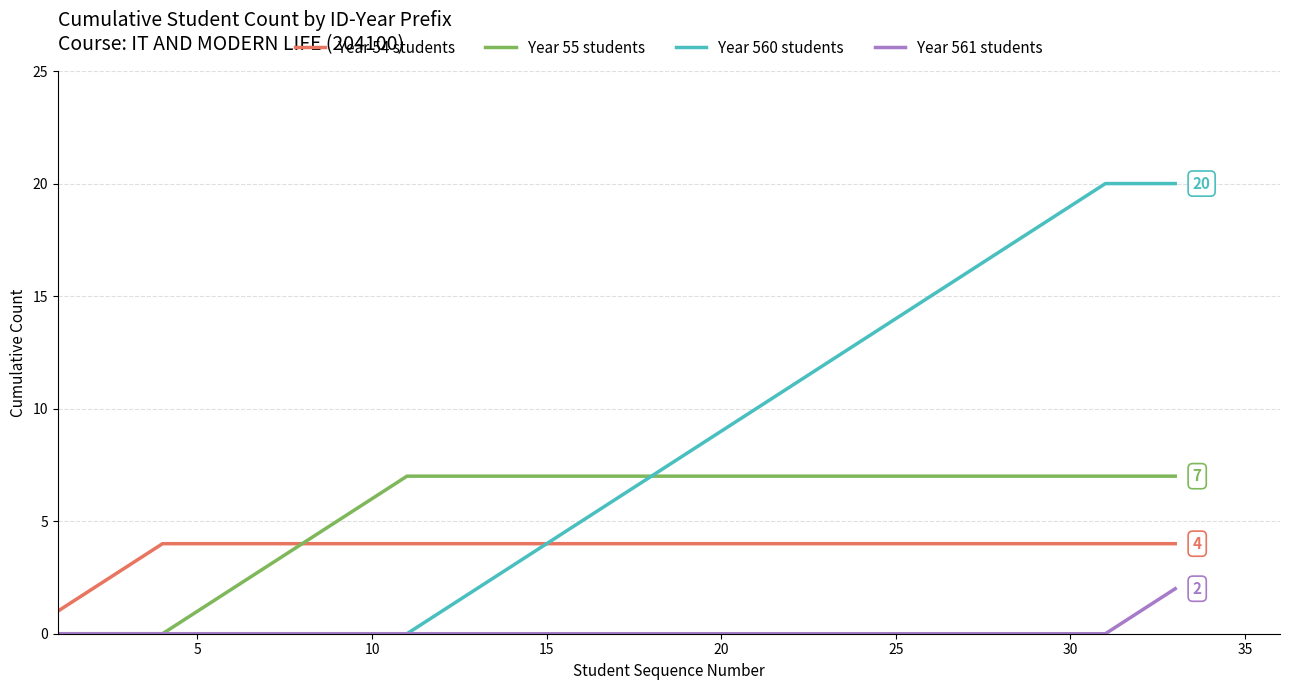

How many series are shown in this chart?

4